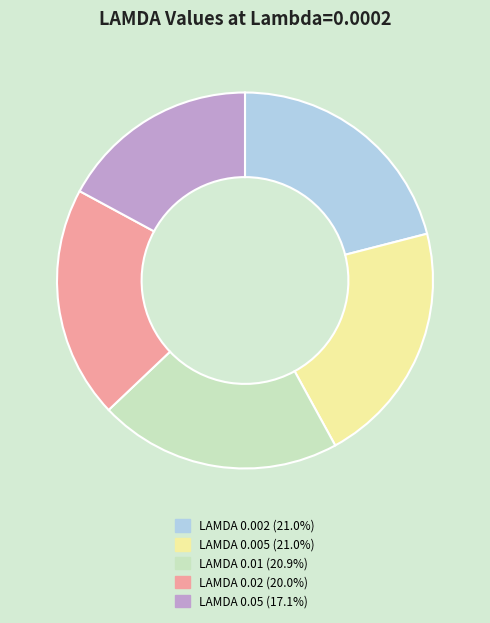

Is there a majority slice in this chart?

No